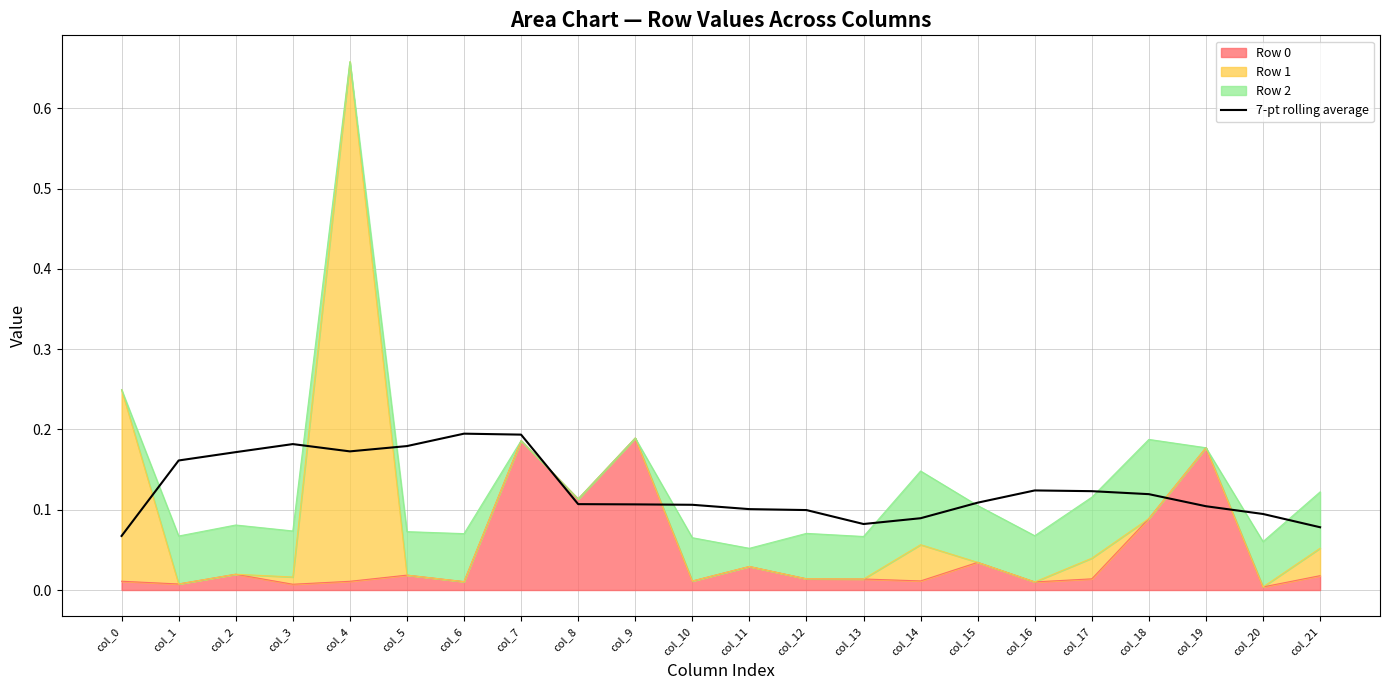

List the labels in order of value, smallest first.

col_0, col_21, col_13, col_14, col_20, col_12, col_11, col_19, col_10, col_9, col_8, col_15, col_18, col_17, col_16, col_1, col_2, col_4, col_5, col_3, col_7, col_6